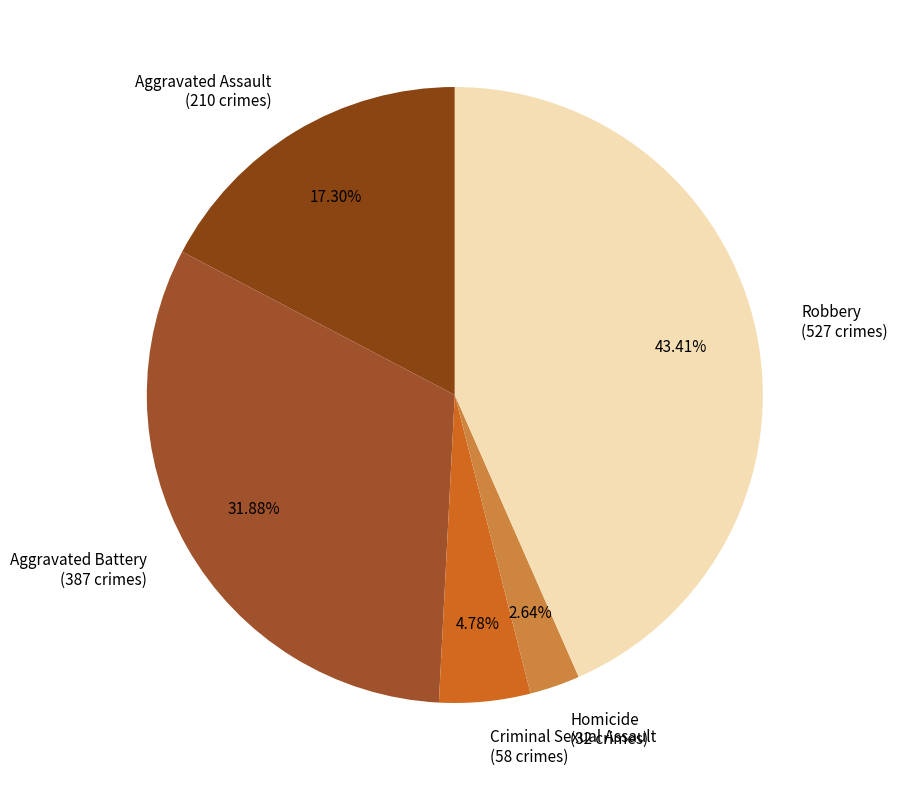

Approximately how many times larger is the value at Criminal Sexual Assault (58 crimes) compared to Homicide (32 crimes)?

1.8